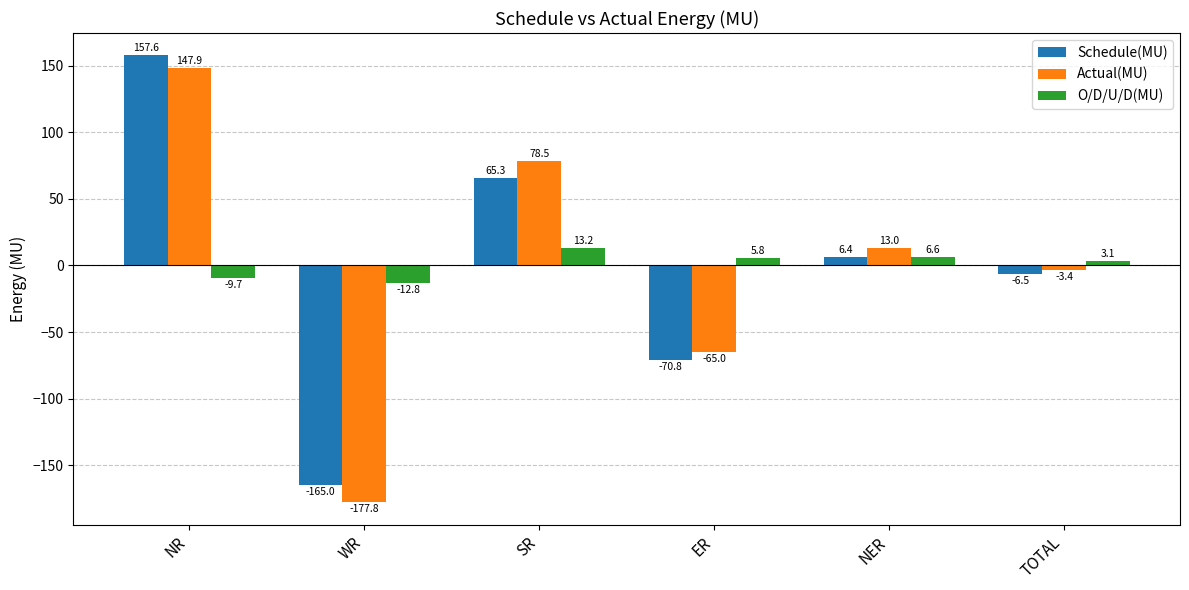

What position from the right is NER?

2